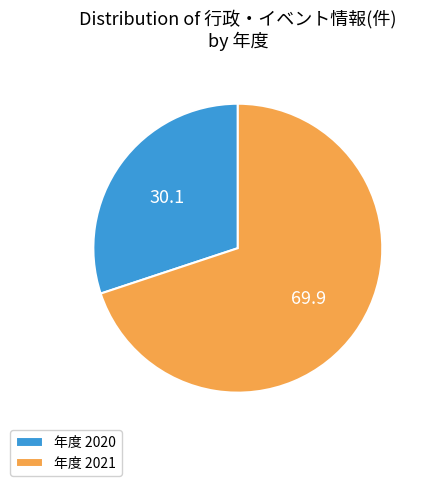

The 年度 2021 slice represents 78% of the pie. True or false?

False